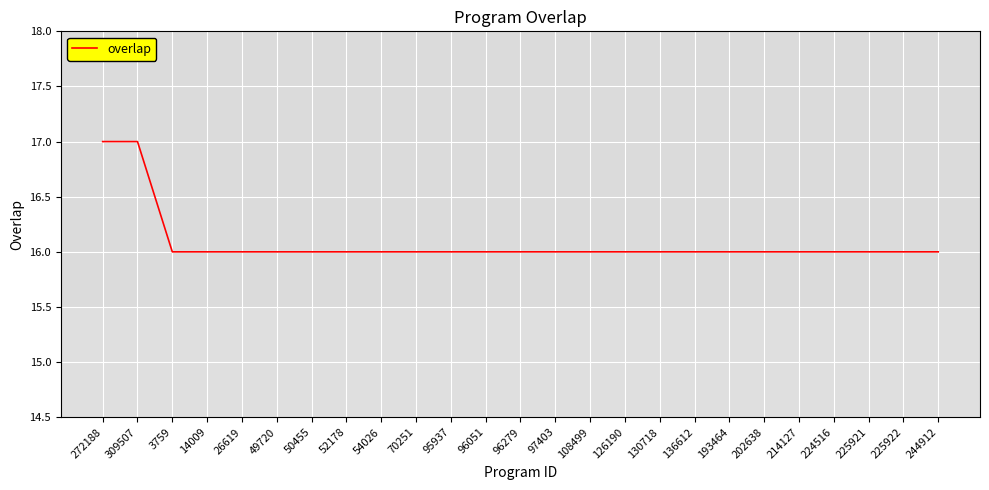

What position from the left is 49720?

6